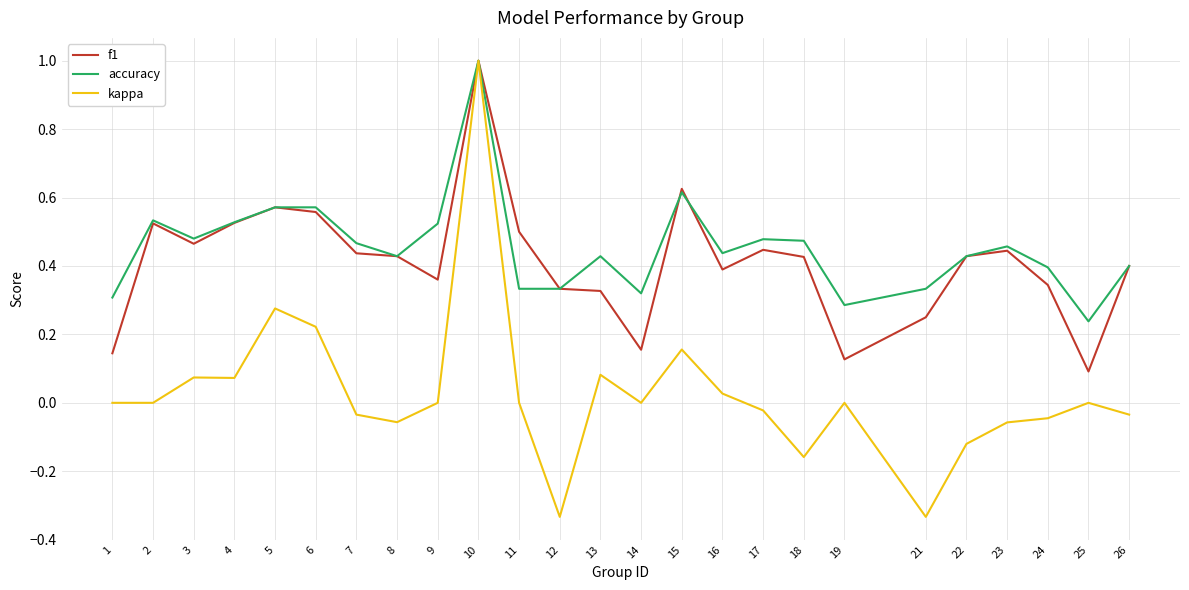

Where is the first local minimum for f1?

3